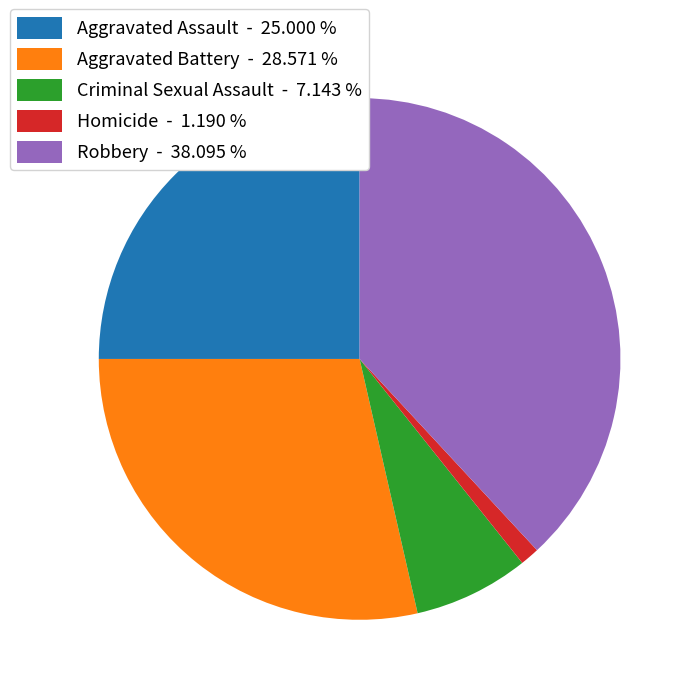

True or false: Robbery accounts for 45% of the total.

False